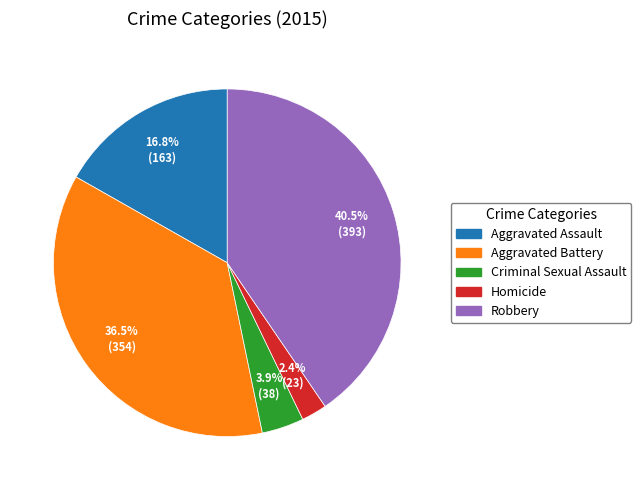

Which category has the biggest portion of the pie?

Robbery